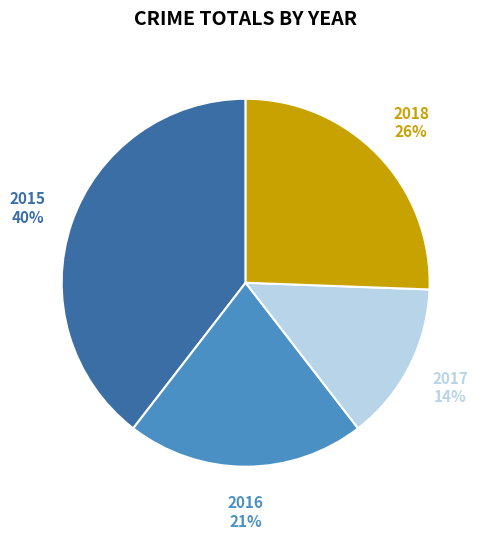

Do 2016 and 2017 together represent more than half of the pie?

No